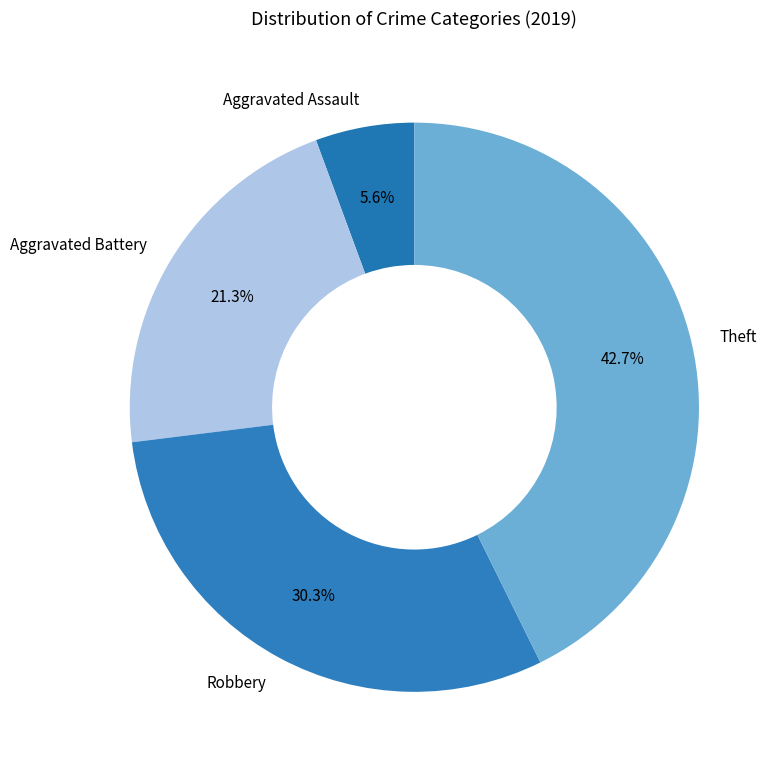

What percentage is the Aggravated Assault slice, to the nearest percent?

6%